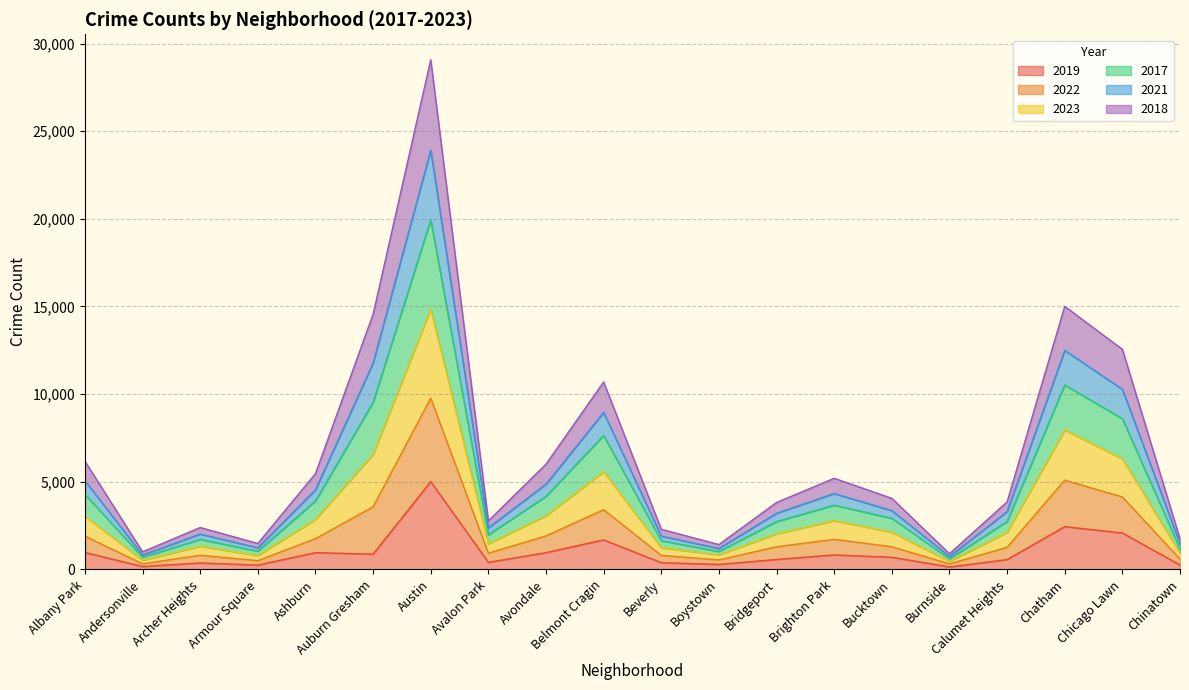

At which label does 2019 reach its peak?

Austin